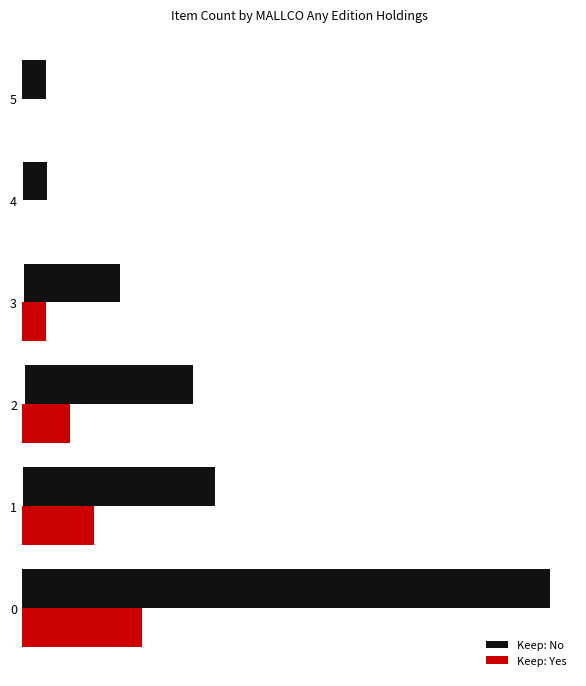

What are all the series names shown in the legend?

Keep: No, Keep: Yes